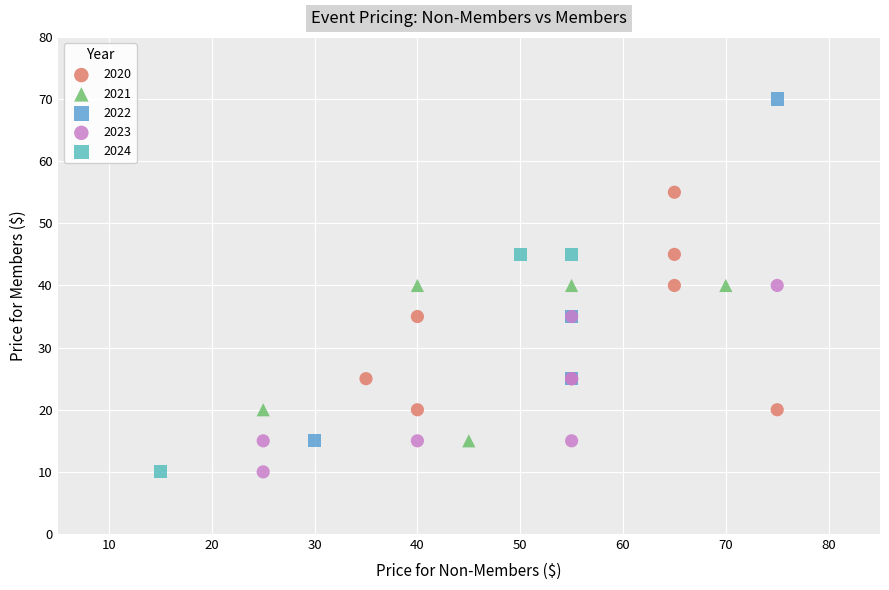

Which series reaches the maximum Y coordinate?

2022